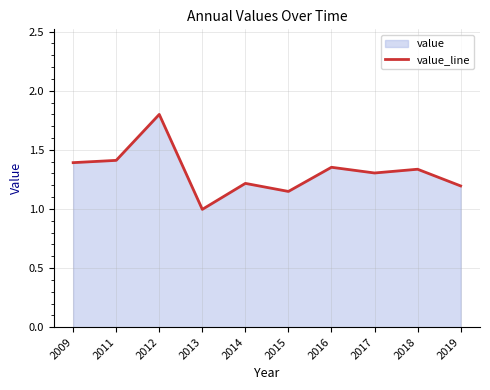

True or false: the data shows 2.2 at 2011.

False